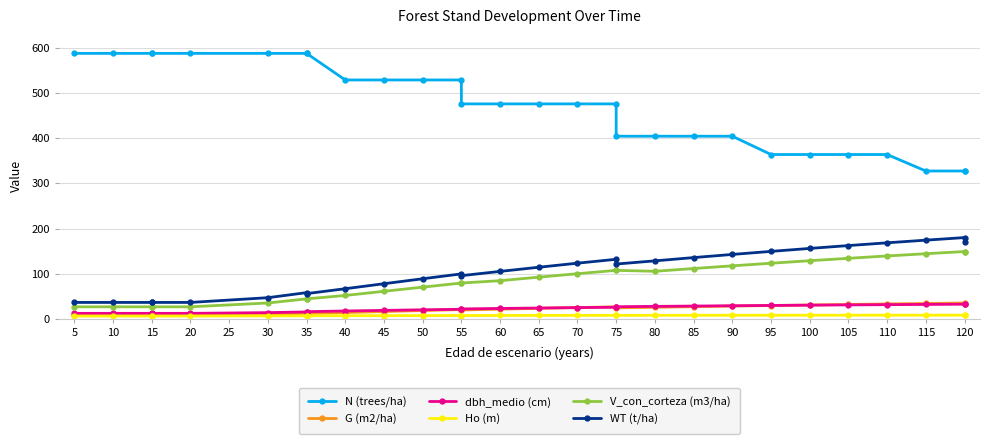

What is the value of the N (trees/ha) point at the 11th from the left?

528.4